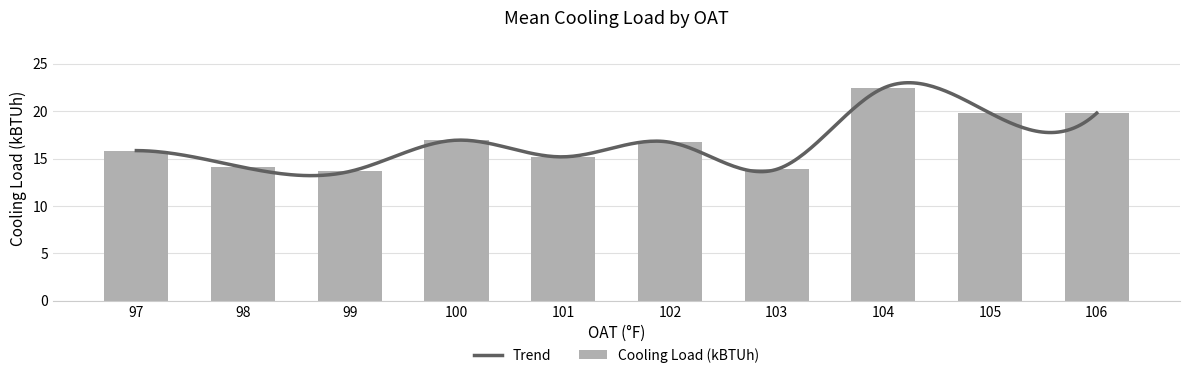

Which category has the highest value in the Cooling Load (kBTUh) series?

104